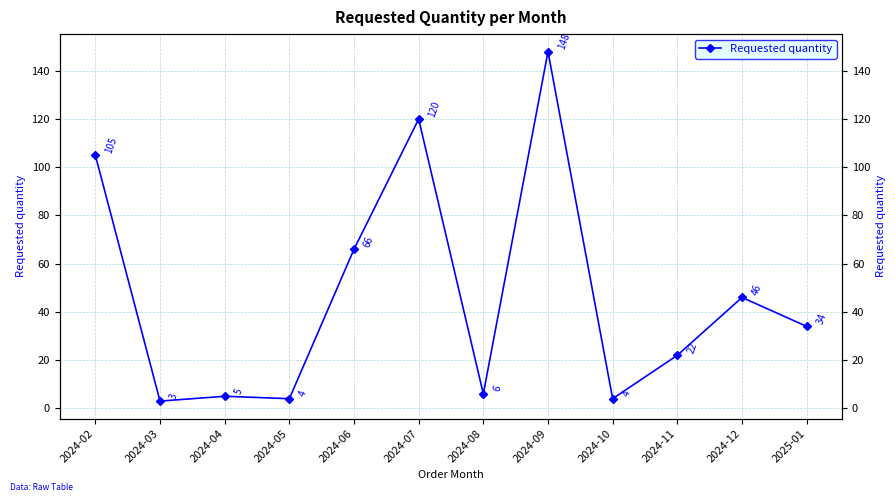

Is it true that the value at 2024-06 is 101?

False